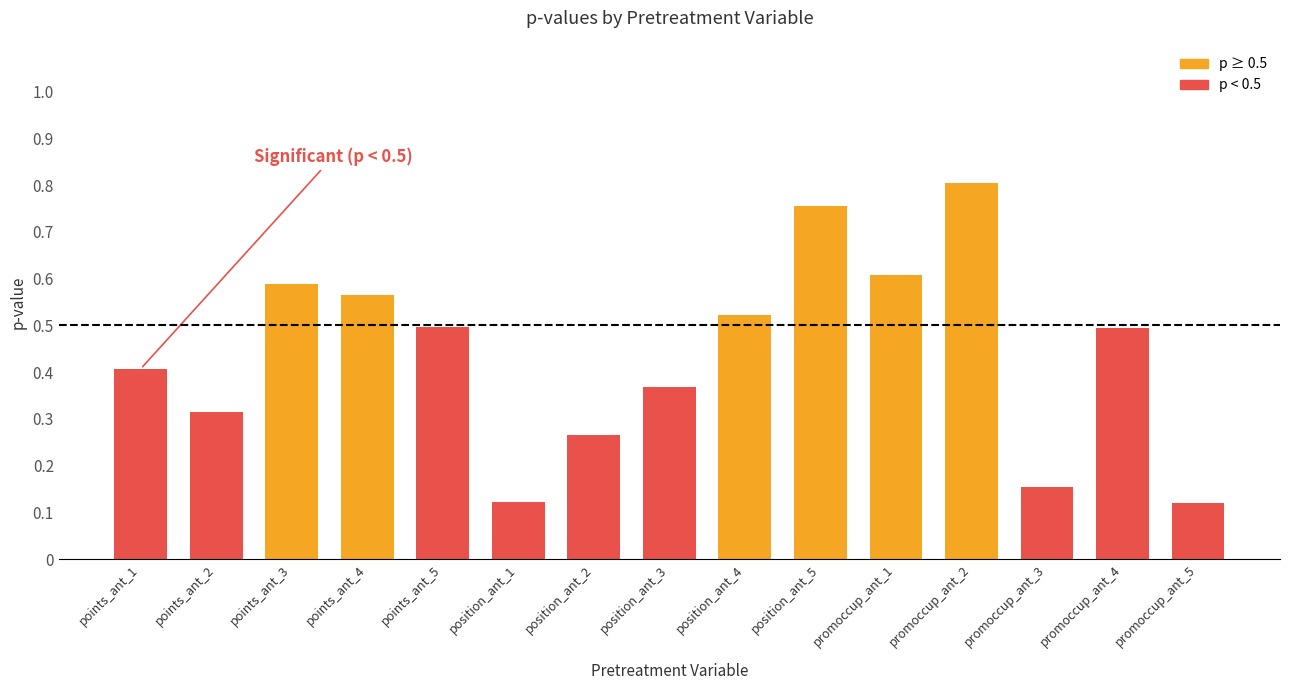

What is the sum of all values?

6.6